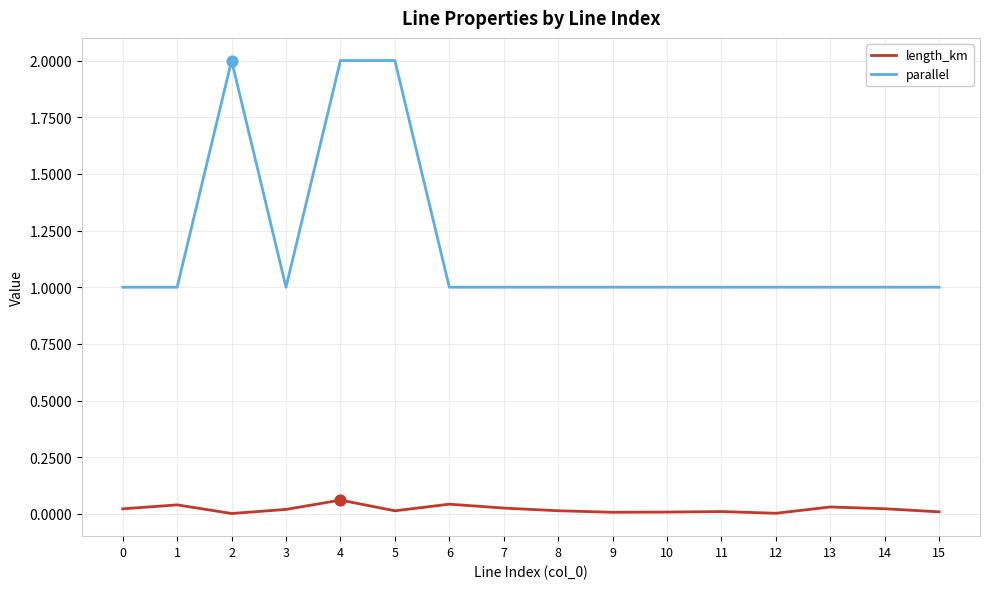

At which category is the sum across all series the highest?

4